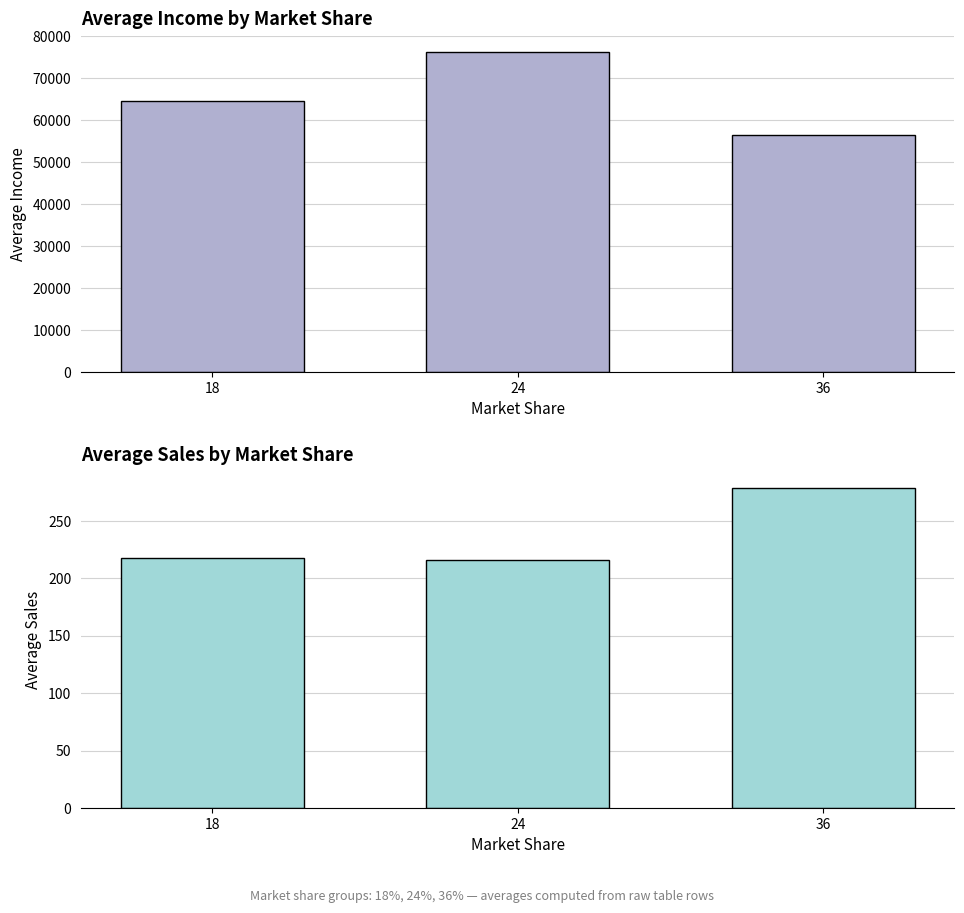

How many bars are there in total?

6